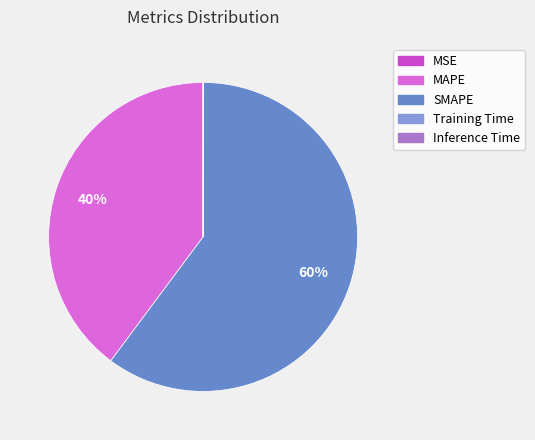

Is SMAPE the majority of the pie?

Yes